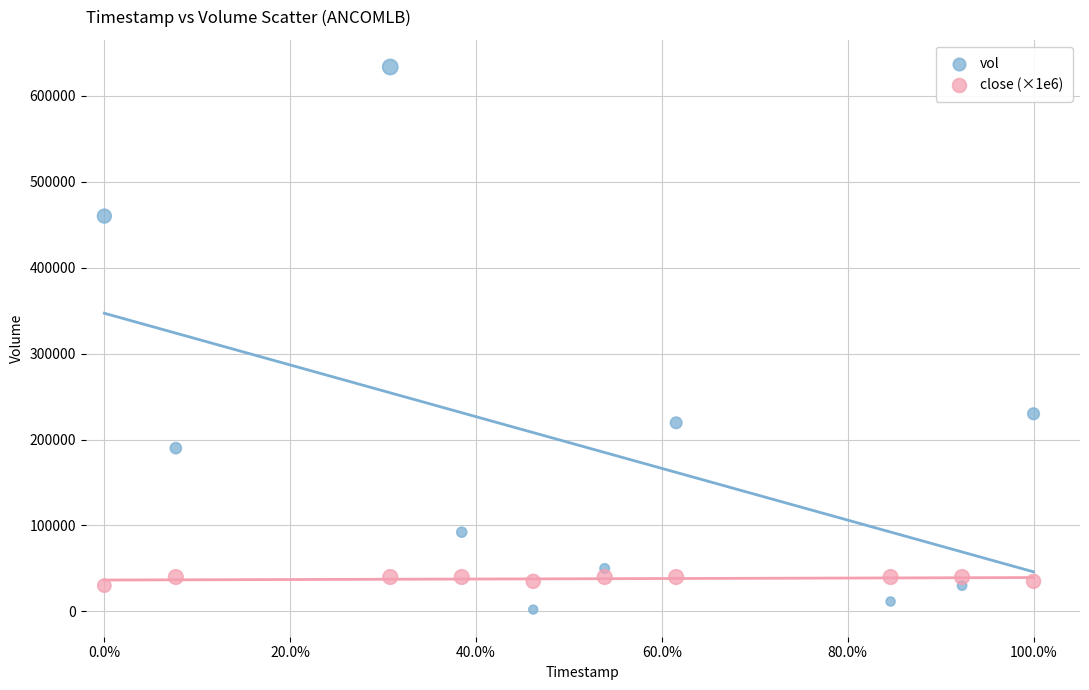

Which series contains the highest Y value?

vol